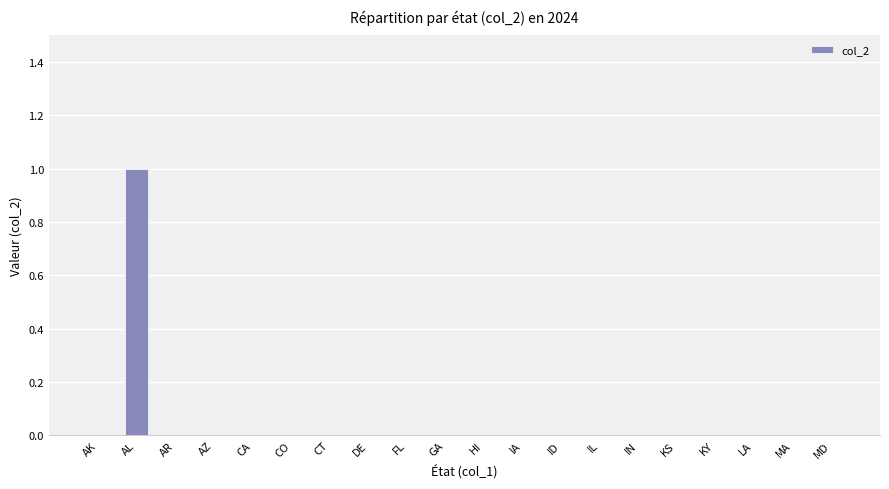

Reading right to left, list all the values displayed in this chart.

MD=0	MA=0	LA=0	KY=0	KS=0	IN=0	IL=0	ID=0	IA=0	HI=0	GA=0	FL=0	DE=0	CT=0	CO=0	CA=0	AZ=0	AR=0	AL=1	AK=0